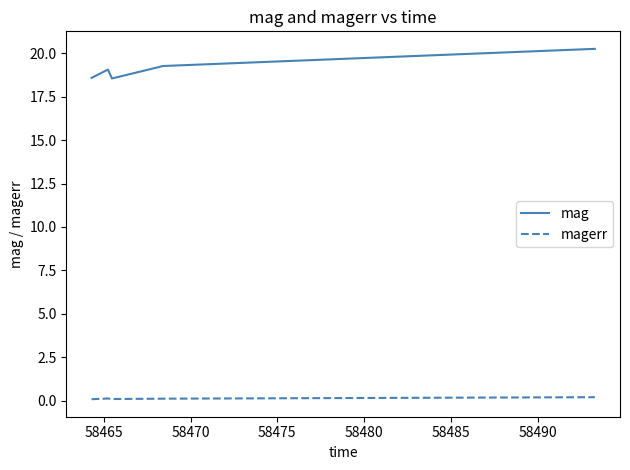

Which series has the largest total across all categories?

mag